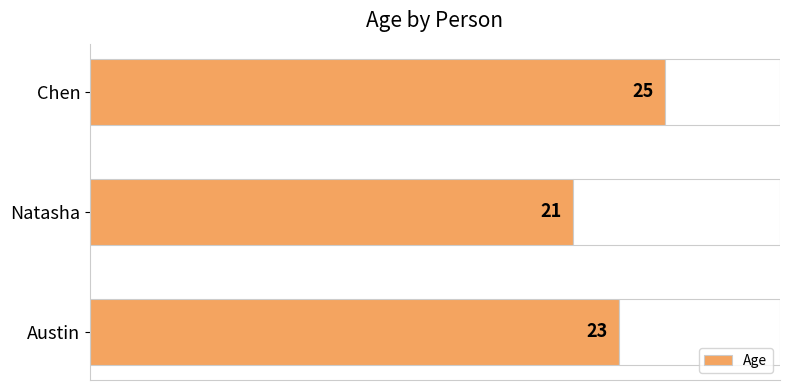

Where is Age nearest to the value 23?

Austin